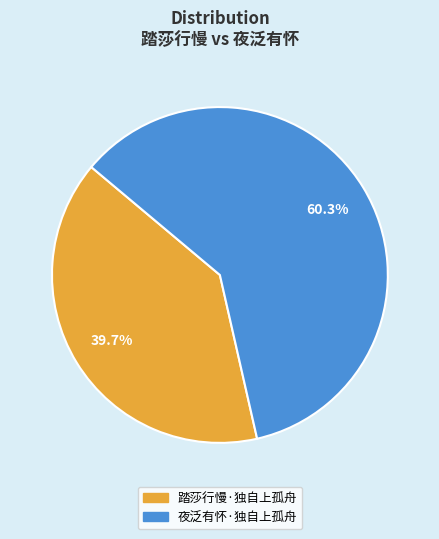

Rank the categories by value from highest to lowest.

夜泛有怀·独自上孤舟, 踏莎行慢·独自上孤舟